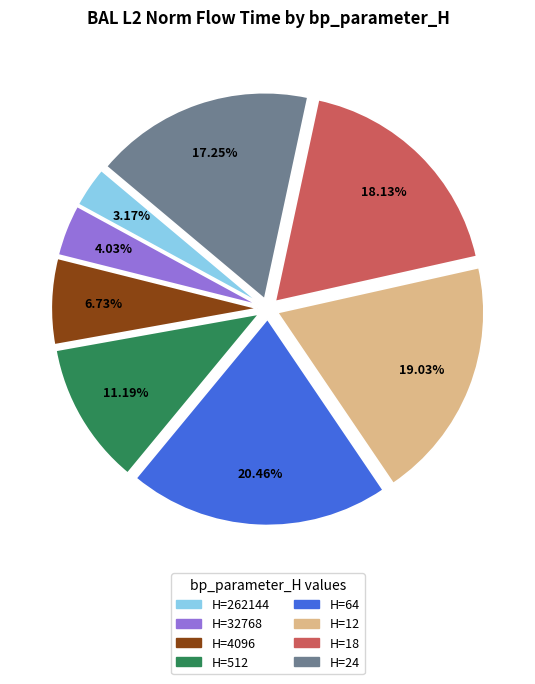

Is there any slice that represents more than half of the pie?

No